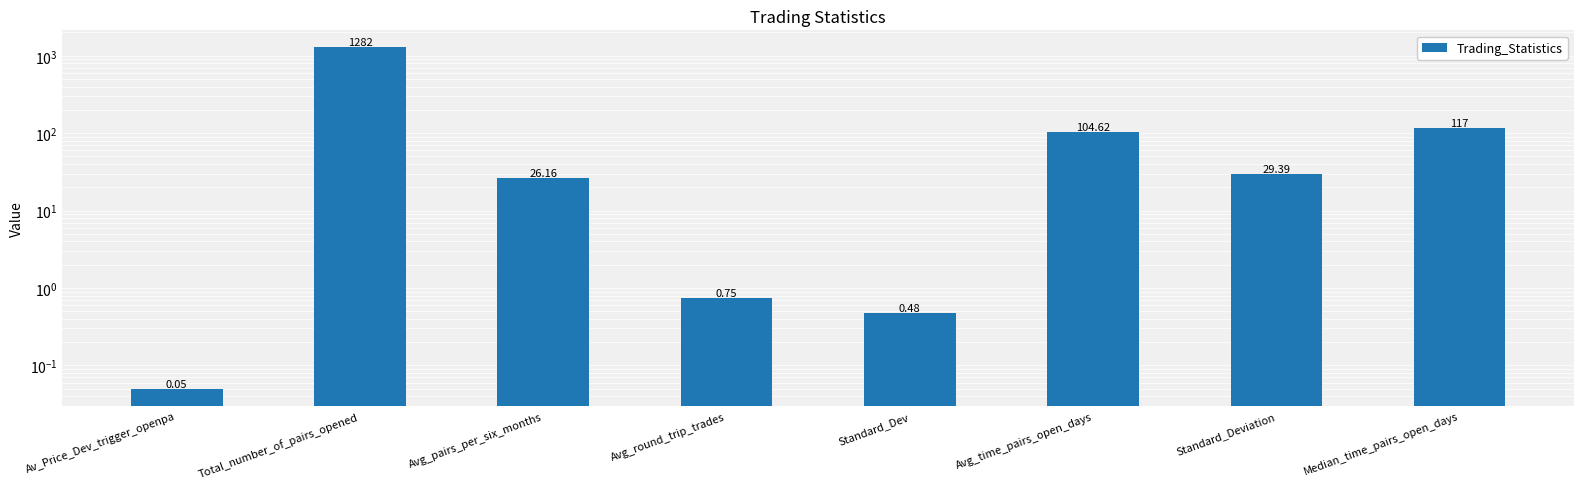

Reading right to left, list all the values displayed in this chart.

Median_time_pairs_open_days=117.0	Standard_Deviation=29.4	Avg_time_pairs_open_days=104.6	Standard_Dev=0.5	Avg_round_trip_trades=0.7	Avg_pairs_per_six_months=26.2	Total_number_of_pairs_opened=1282.0	Av_Price_Dev_trigger_openpa=0.0